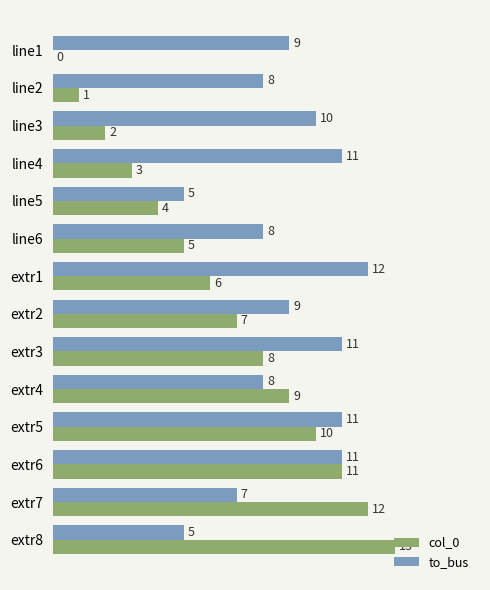

What is the total value across all series at line1?

9